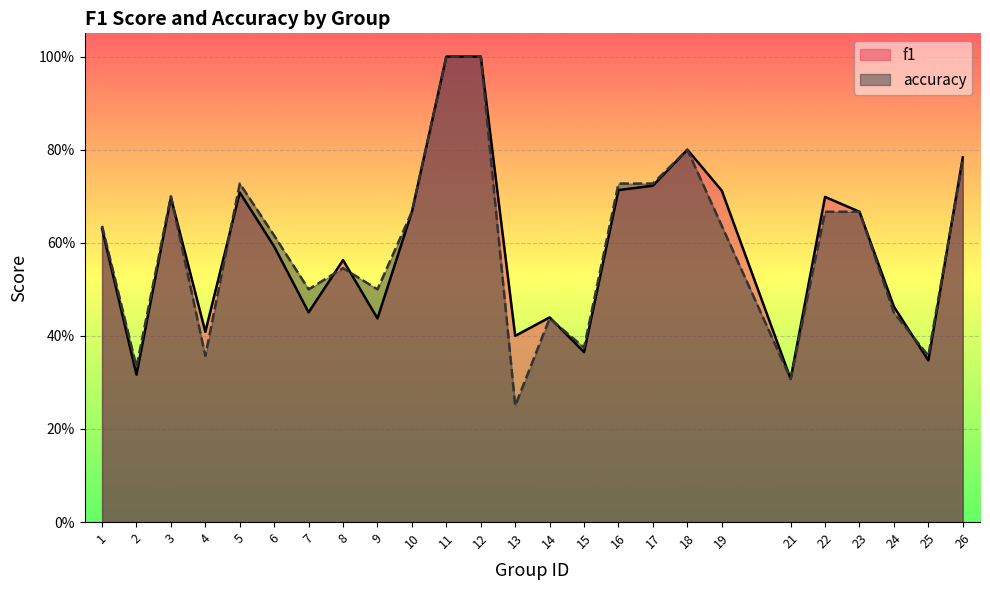

Reading right to left, list all the values displayed in this chart.

f1: 26=0.8	25=0.3	24=0.5	23=0.7	22=0.7	21=0.3	19=0.7	18=0.8	17=0.7	16=0.7	15=0.4	14=0.4	13=0.4	12=1.0	11=1.0	10=0.7	9=0.4	8=0.6	7=0.5	6=0.6	5=0.7	4=0.4	3=0.7	2=0.3	1=0.6
accuracy: 26=0.8	25=0.4	24=0.5	23=0.7	22=0.7	21=0.3	19=0.6	18=0.8	17=0.7	16=0.7	15=0.4	14=0.4	13=0.2	12=1.0	11=1.0	10=0.7	9=0.5	8=0.5	7=0.5	6=0.6	5=0.7	4=0.4	3=0.7	2=0.3	1=0.6